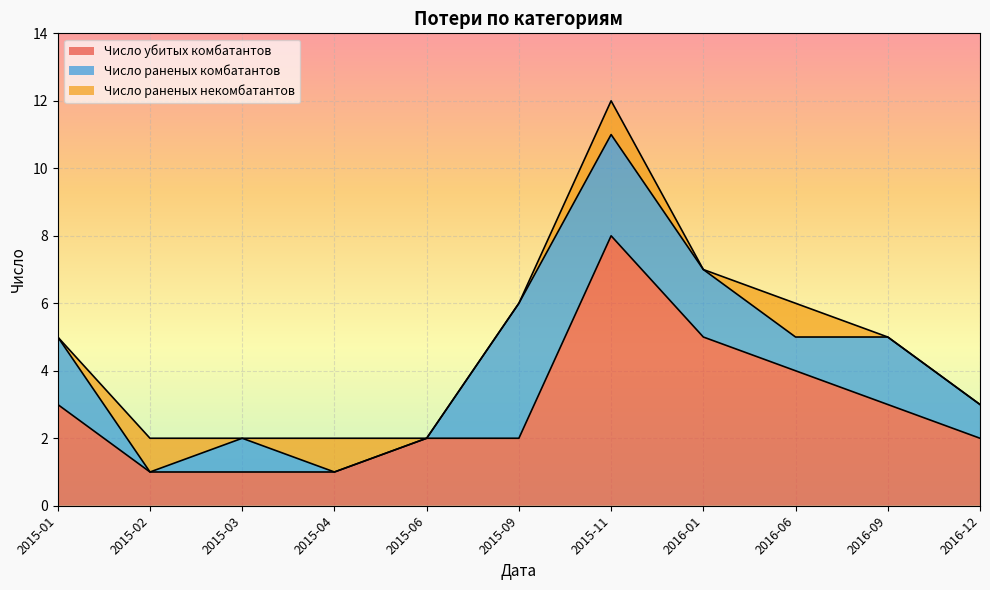

Does the chart display data point markers on the line(s)?

No